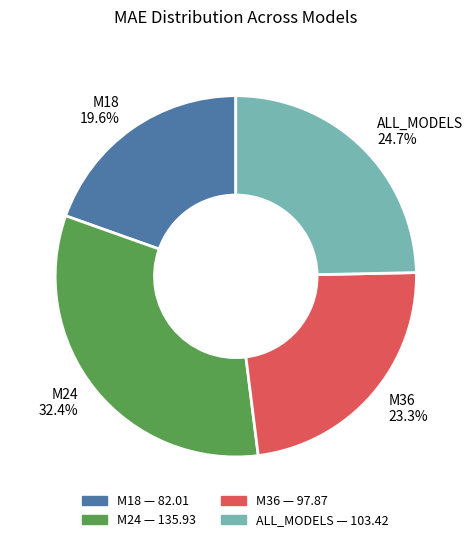

Count the number of slices in the pie.

4